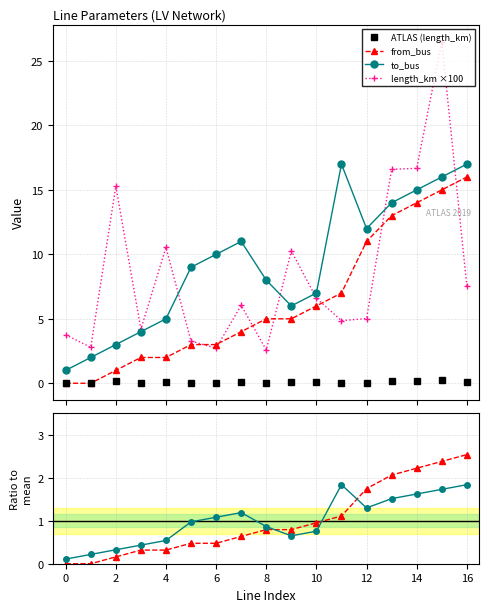

What is the maximum value for from_bus?

16.0